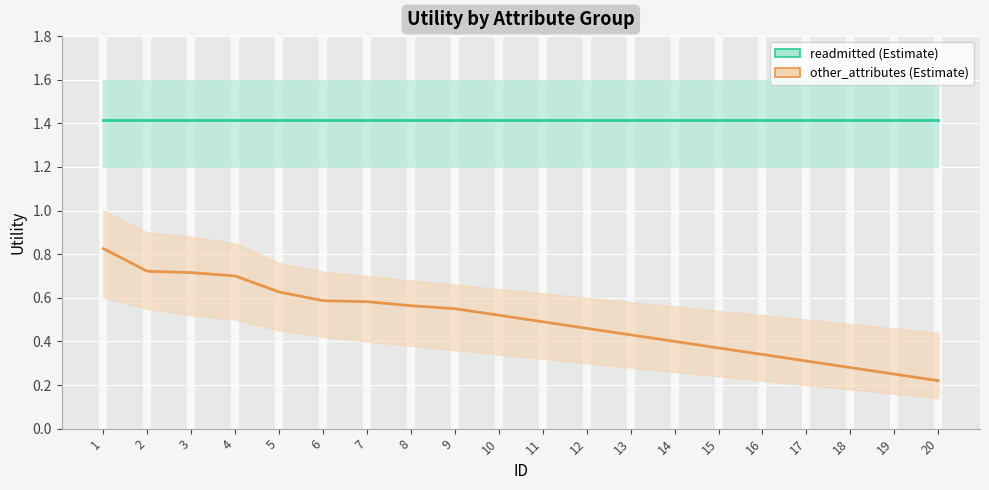

True or false: other_attributes has a value of 0.8 at 9.

False